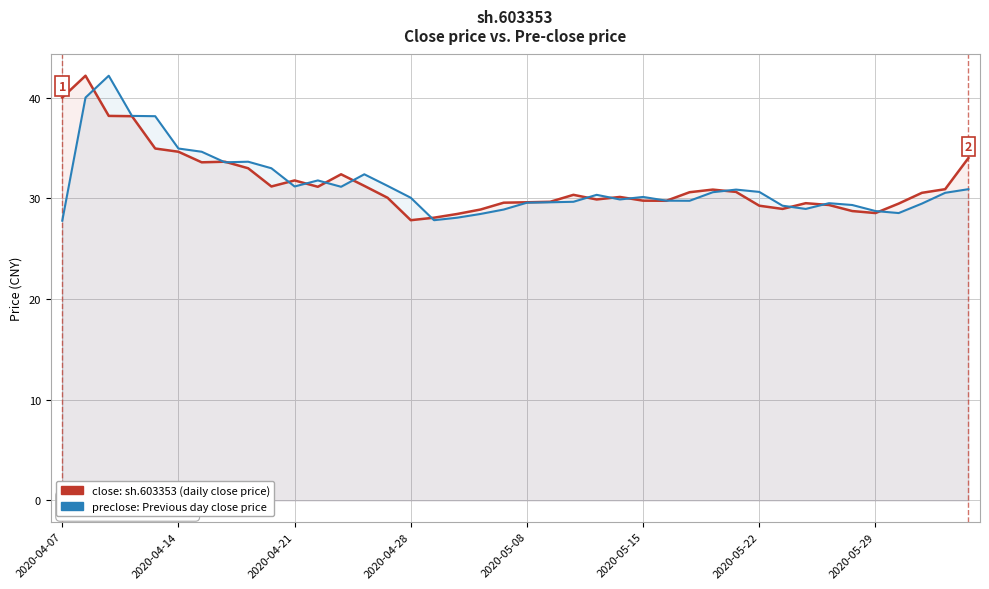

What is the spread (max minus min) of values at 37?

1.1